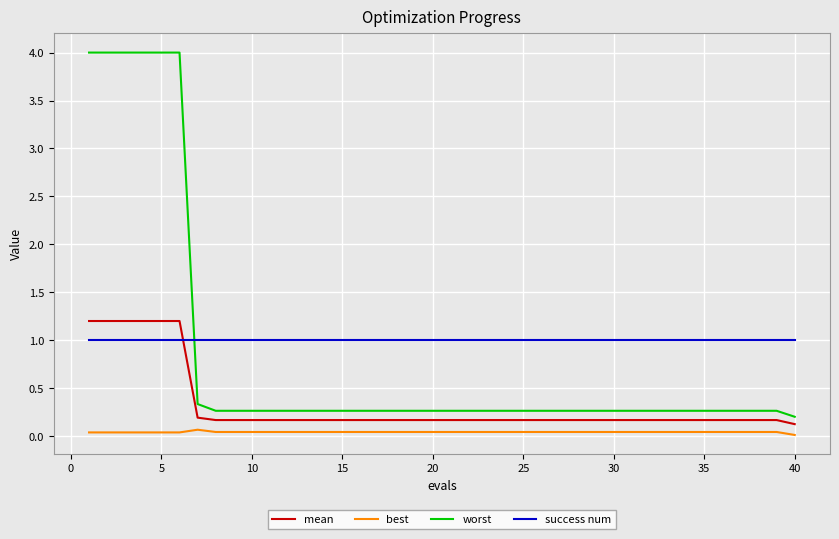

What is the average value of the mean series?

0.3